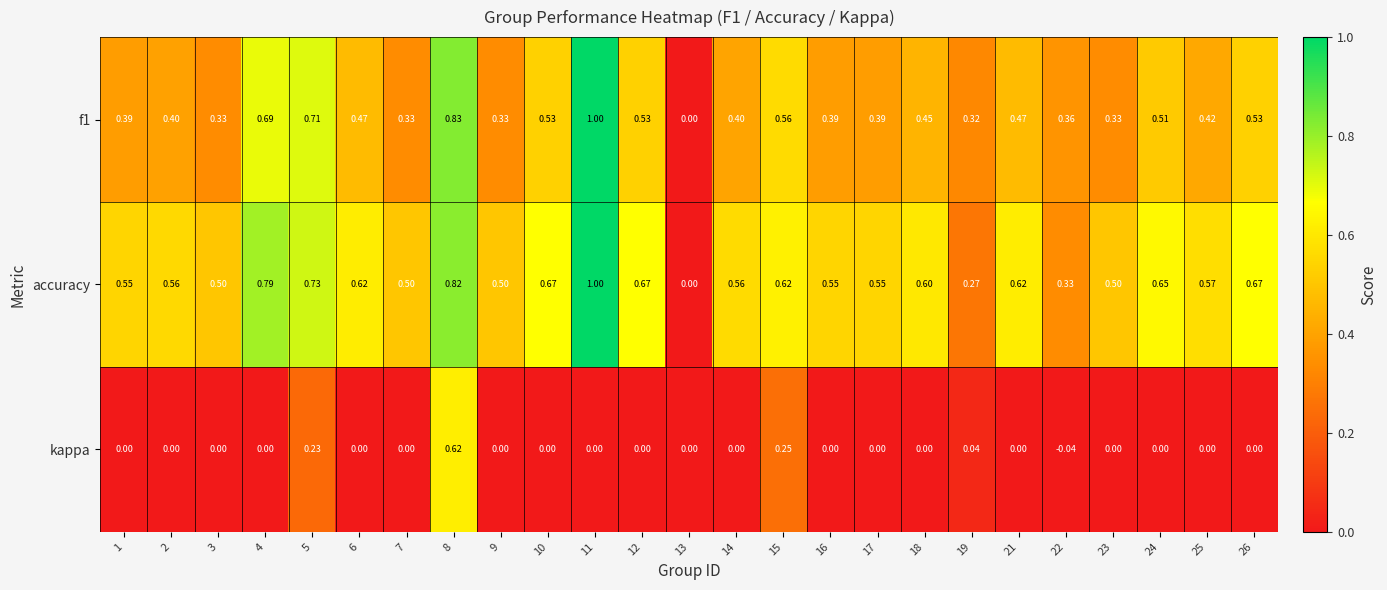

Is the value of kappa at 8 greater than the value of f1 at 3?

Yes